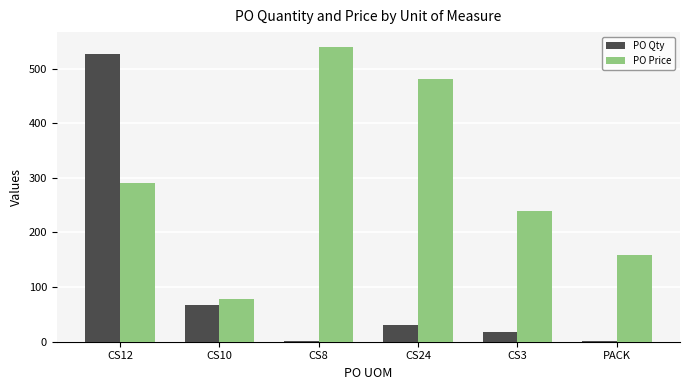

Reading left to right, what are all the values shown in this chart?

PO Qty: CS12=527.0	CS10=68.0	CS8=1.0	CS24=31.0	CS3=18.0	PACK=1.0
PO Price: CS12=290.6	CS10=77.9	CS8=539.6	CS24=480.6	CS3=240.0	PACK=159.5